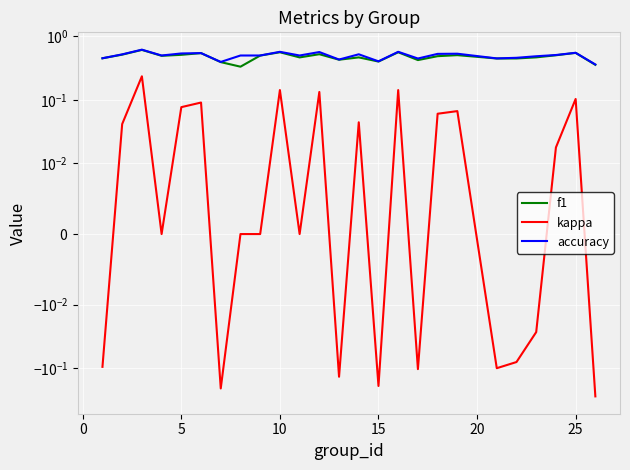

Reading left to right, list all the values displayed in this chart.

f1: 0.5	0.5	0.6	0.5	0.5	0.5	0.4	0.3	0.5	0.6	0.5	0.5	0.4	0.5	0.4	0.6	0.4	0.5	0.5	0.4	0.4	0.5	0.5	0.5	0.4
kappa: -0.1	0.0	0.2	0.0	0.1	0.1	-0.2	0.0	0.0	0.1	0.0	0.1	-0.1	0.0	-0.2	0.1	-0.1	0.1	0.1	-0.1	-0.1	-0.0	0.0	0.1	-0.3
accuracy: 0.5	0.5	0.6	0.5	0.5	0.5	0.4	0.5	0.5	0.6	0.5	0.6	0.4	0.5	0.4	0.6	0.4	0.5	0.5	0.5	0.5	0.5	0.5	0.6	0.4